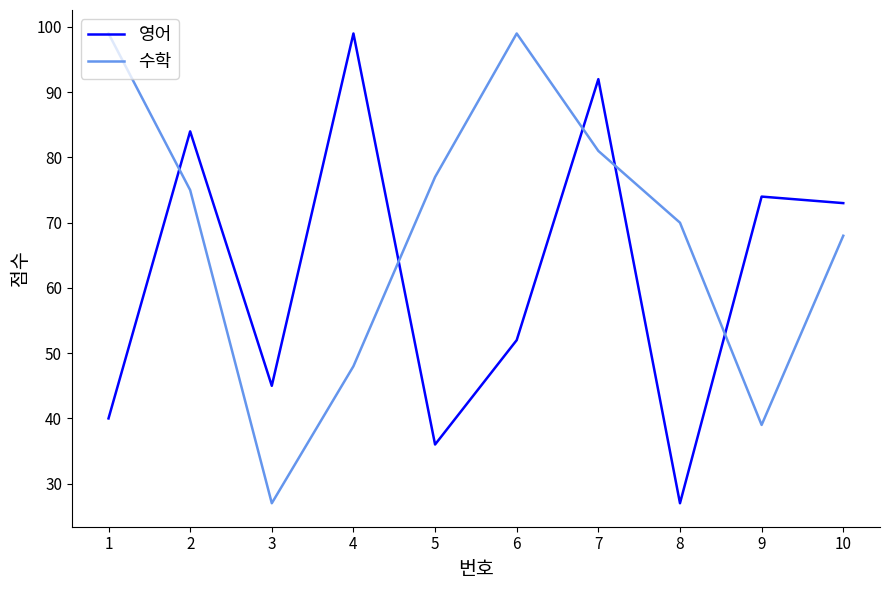

At which category is the sum across all series the highest?

7